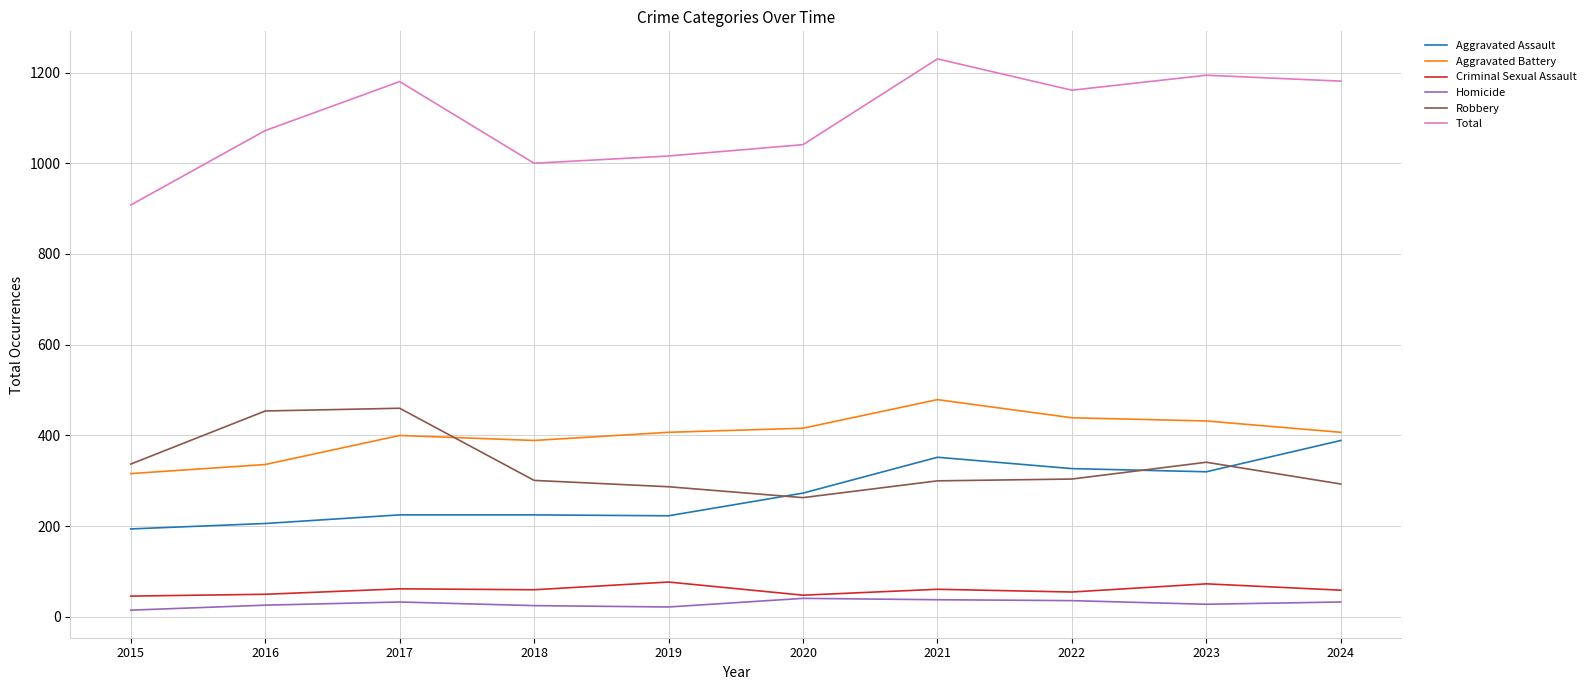

What is the difference between the maximum and minimum values in the Homicide series?

26